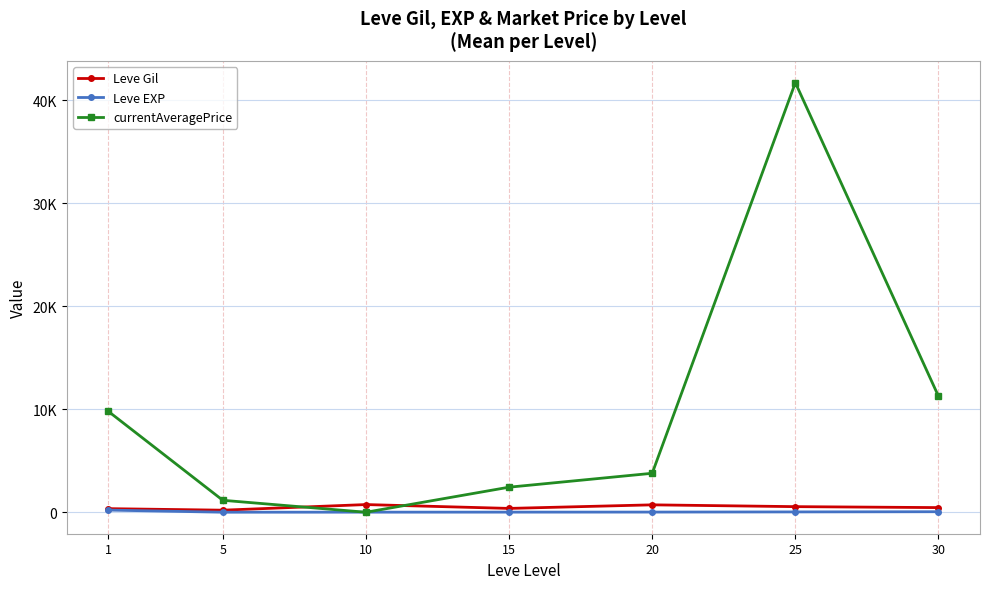

List the series in order of their peak value, lowest first.

Leve EXP, Leve Gil, currentAveragePrice